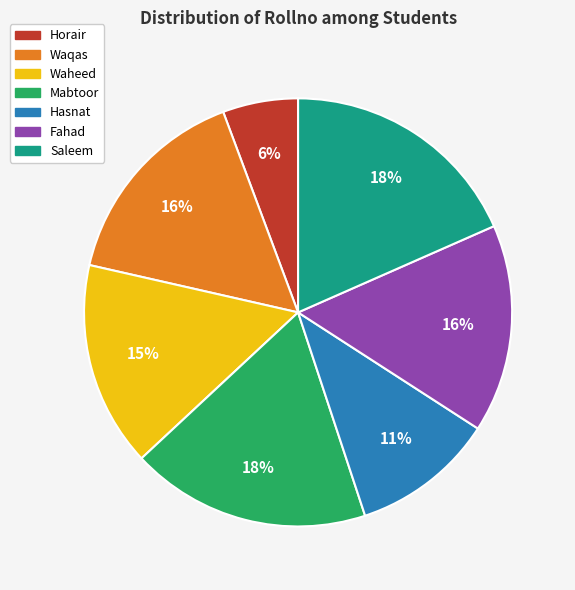

The Waheed slice represents 15% of the pie. True or false?

True